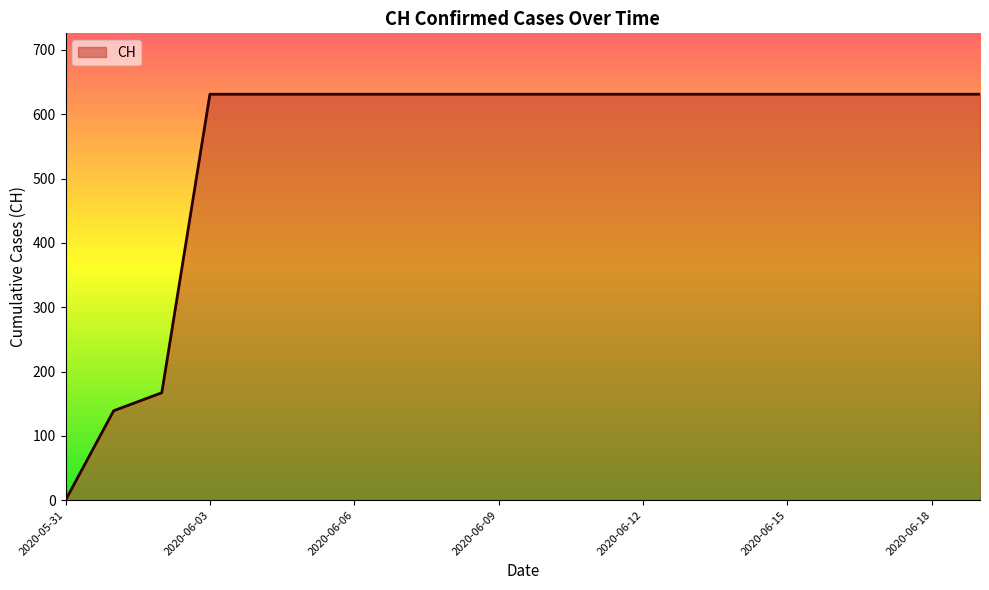

What is the greatest value displayed?

631